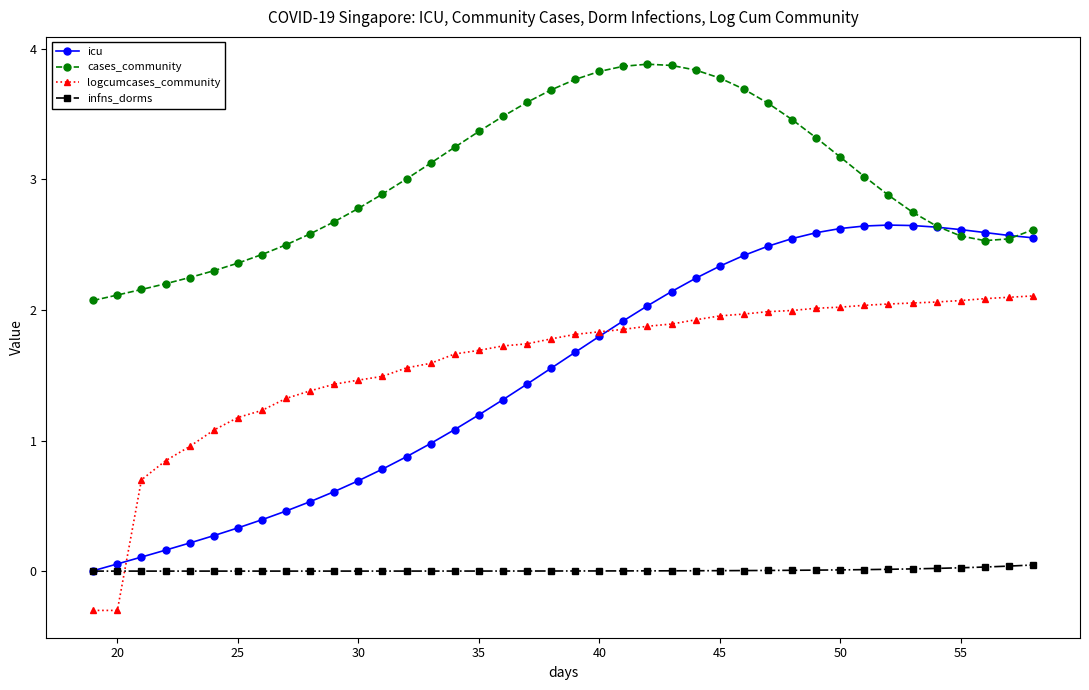

Rank the series by their maximum value, from lowest to highest.

infns_dorms, logcumcases_community, icu, cases_community